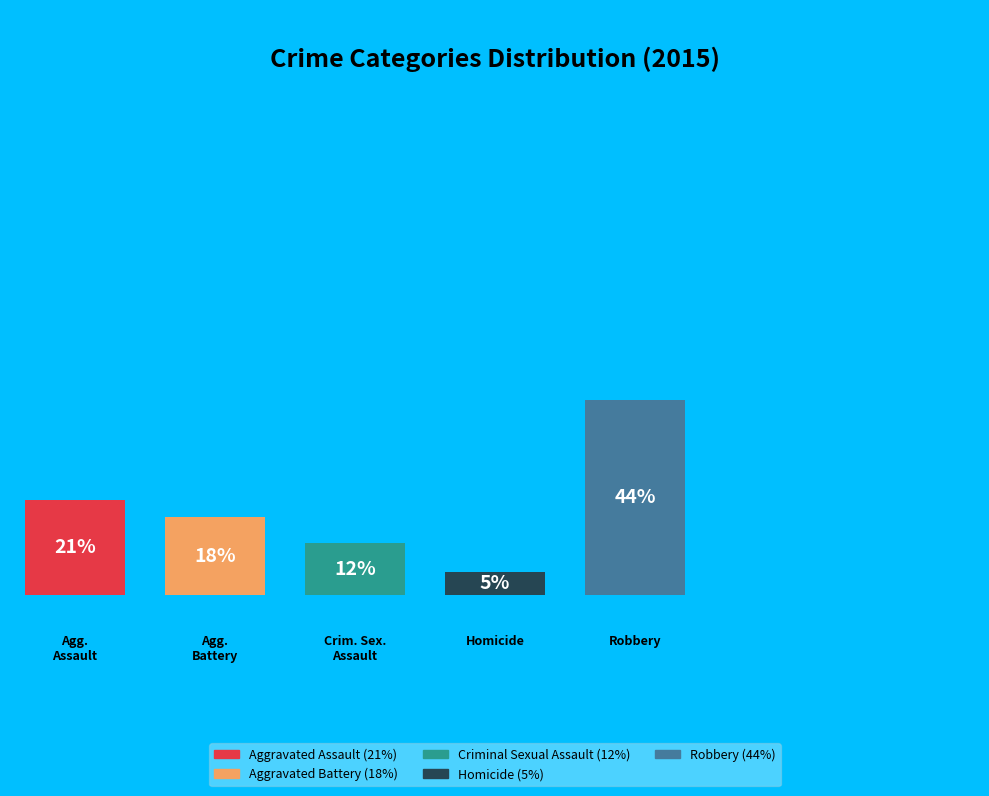

Is there any slice that represents more than half of the pie?

No